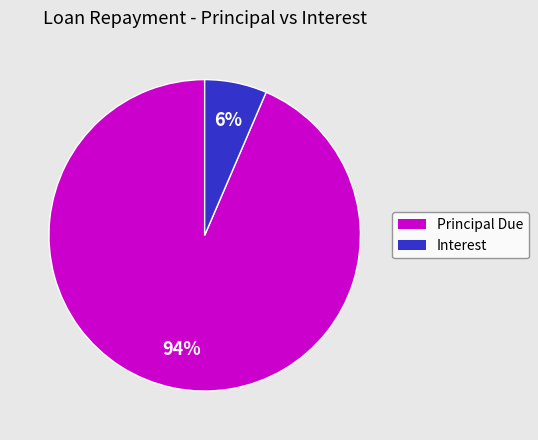

To the nearest percent, what is the average slice percentage?

50%